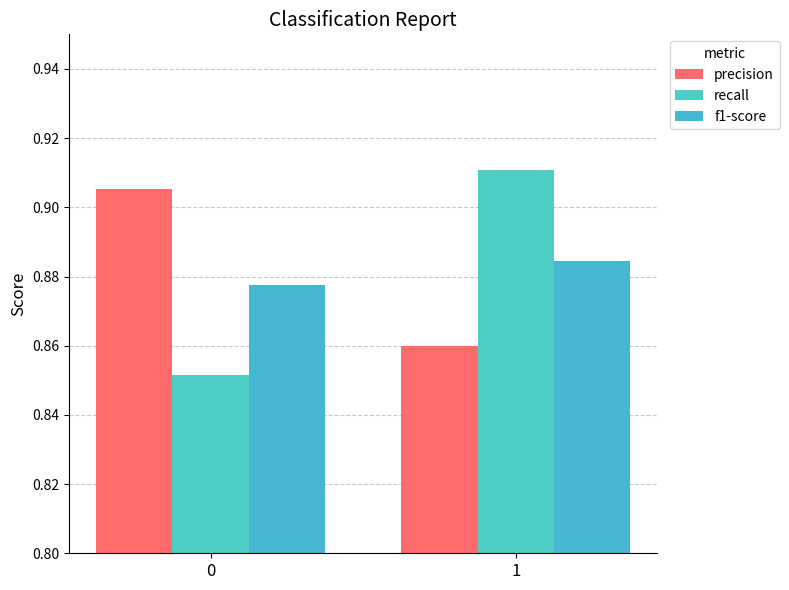

What is the sum of the f1-score values at 0 and 1?

1.8